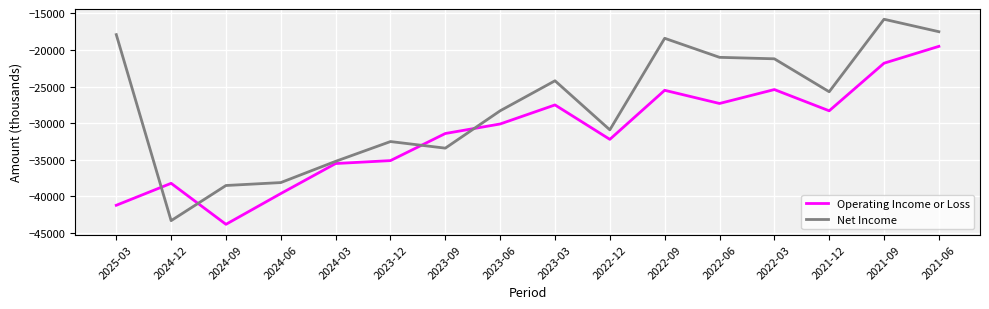

What is the spread (max minus min) of values at 2021-09?

6000